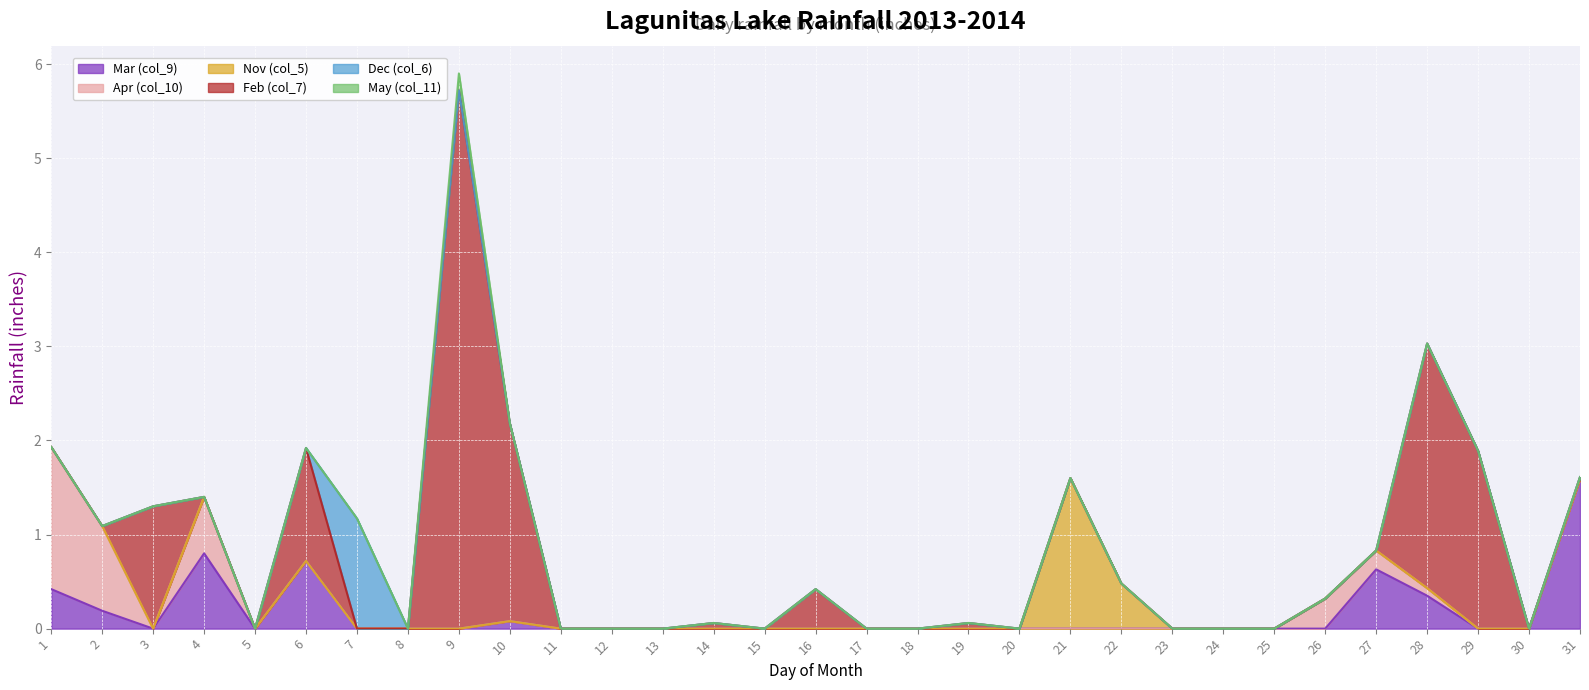

The value of Nov (col_5) at 15 is -1.0. True or false?

False